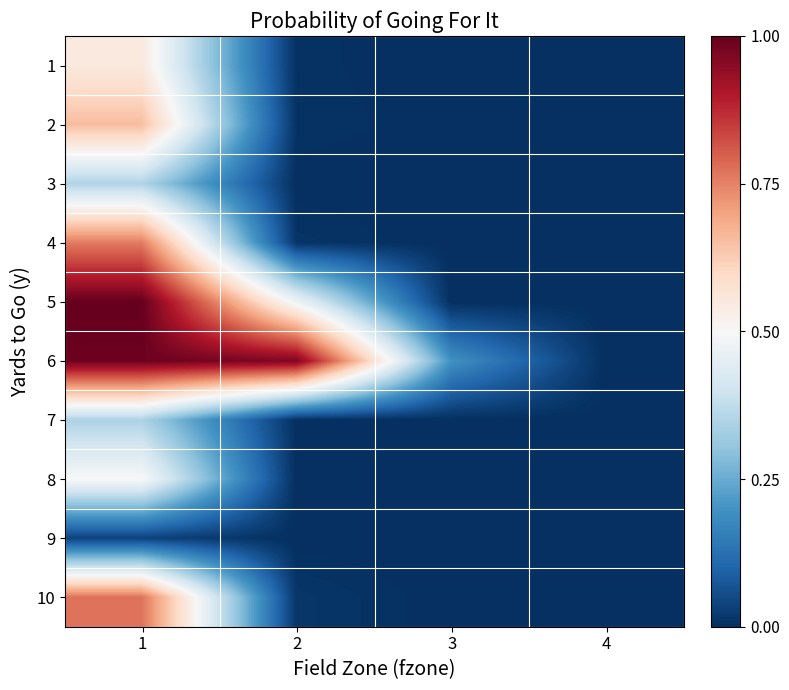

Reading right to left, transcribe all the data shown in this chart.

1: 4=0.0	3=0.0	2=0.0	1=0.5
2: 4=0.0	3=0.0	2=0.0	1=0.7
3: 4=0.0	3=0.0	2=0.0	1=0.3
4: 4=0.0	3=0.0	2=0.0	1=0.8
5: 4=0.0	3=0.0	2=0.5	1=1.0
6: 4=0.0	3=0.2	2=1.0	1=1.0
7: 4=0.0	3=0.0	2=0.0	1=0.3
8: 4=0.0	3=0.0	2=0.0	1=0.5
9: 4=0.0	3=0.0	2=0.0	1=0.0
10: 4=0.0	3=0.0	2=0.0	1=0.8